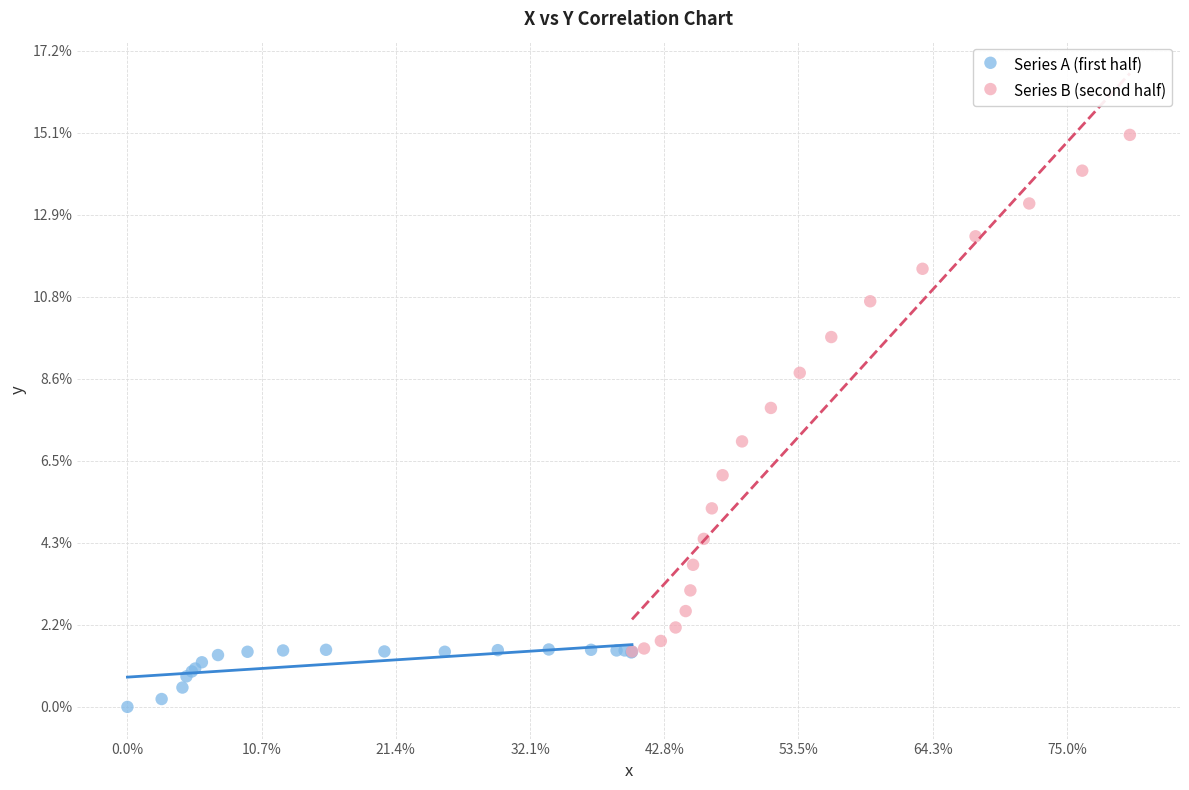

Which series contains the highest Y value?

Series B (second half)